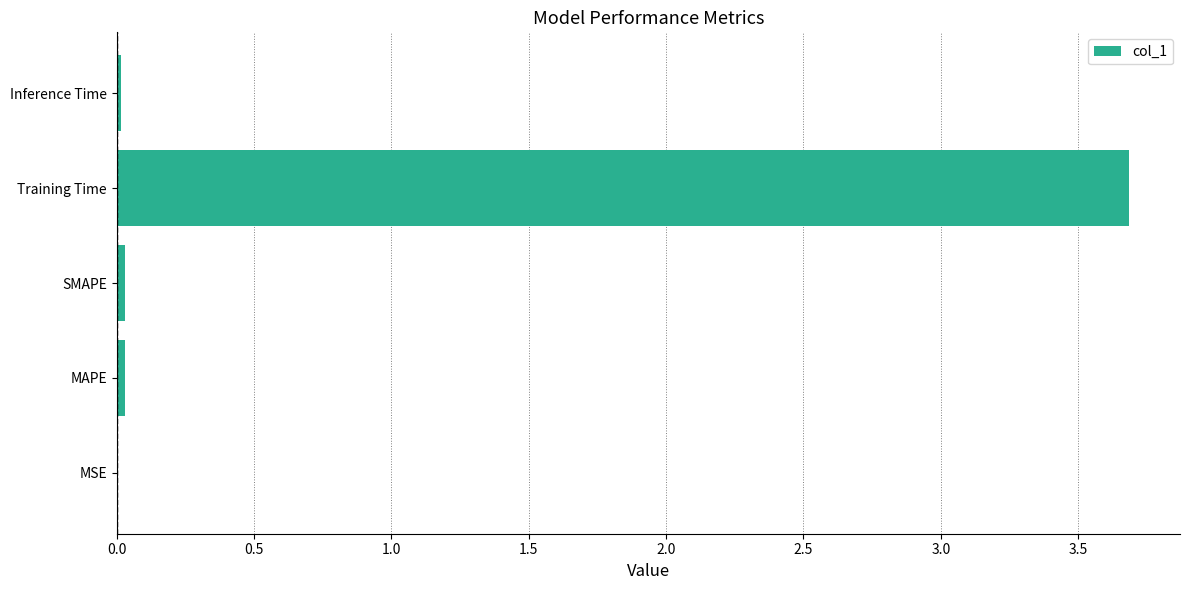

What is the greatest value displayed?

3.7